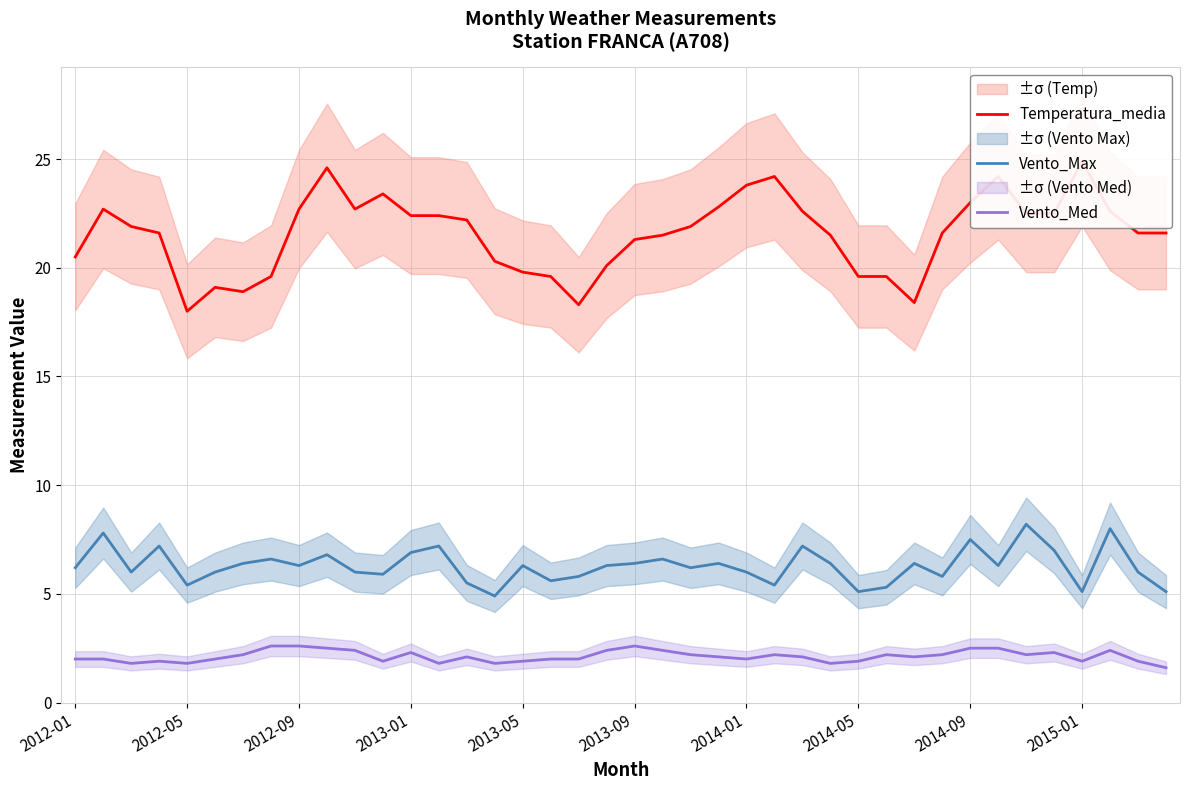

What is the spread (max minus min) of values at 19?

17.7